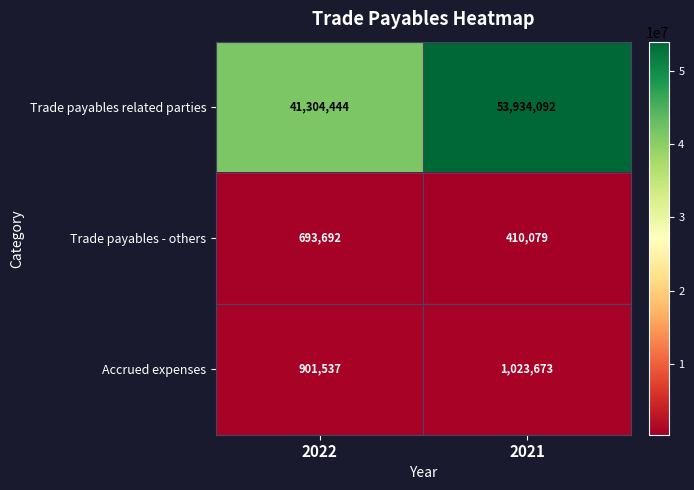

What is the total value across all series at 2022?

42899673